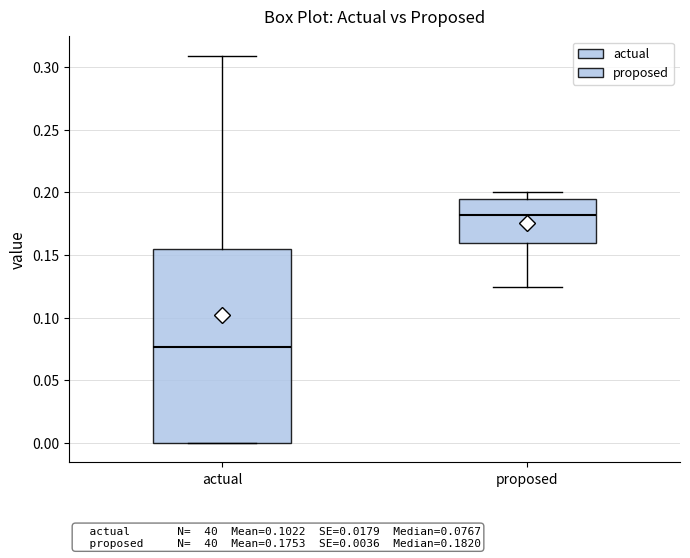

Which box is the tallest, from its lower edge to its upper edge?

actual